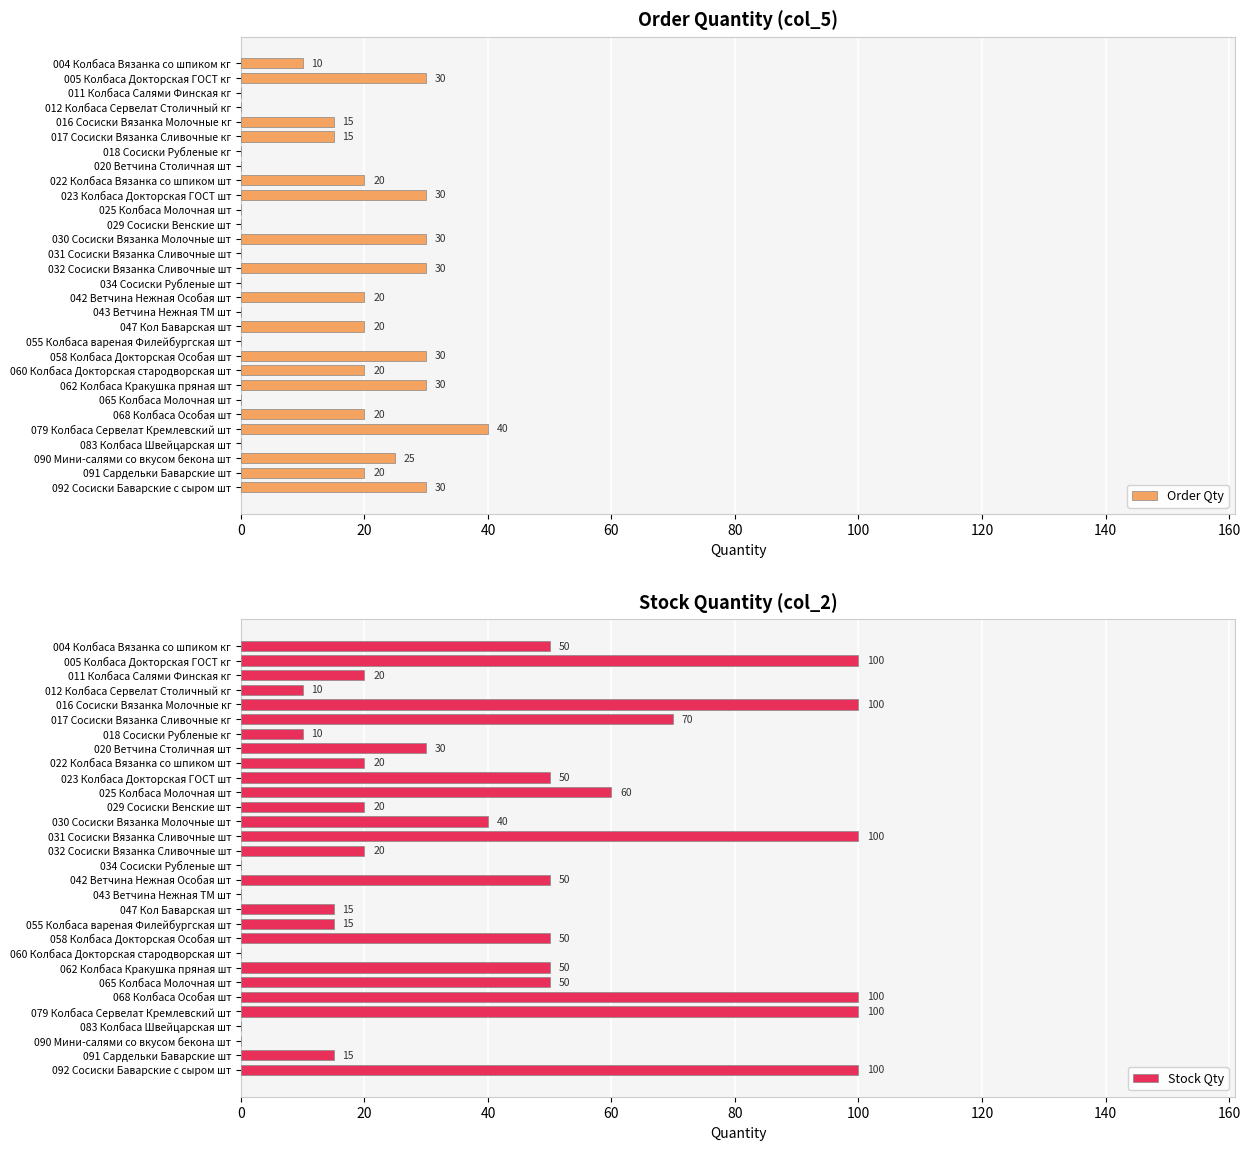

How many data points in Order Qty are above 20?

9